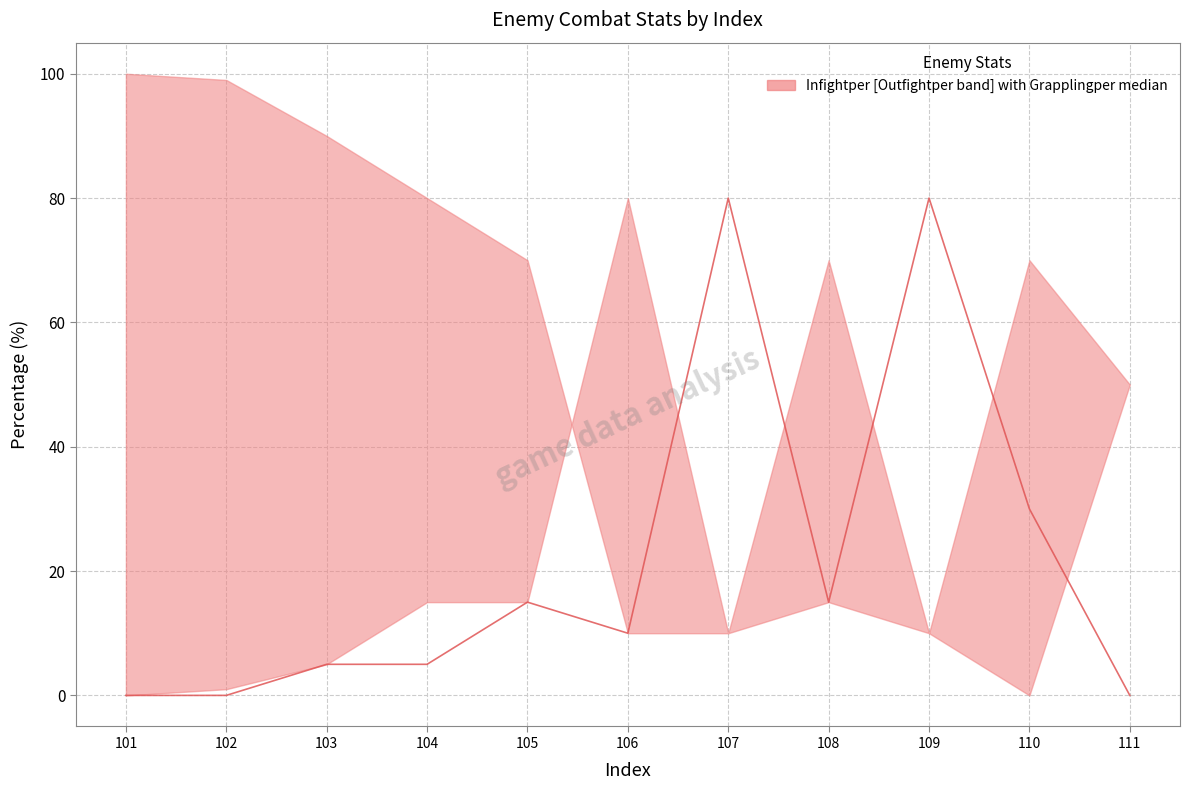

Which has a higher value, 107 or 111?

107